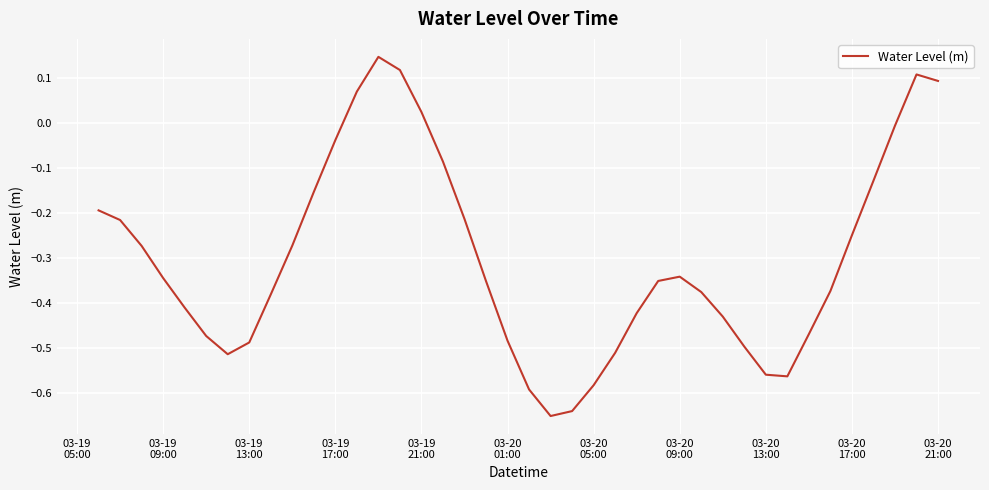

What is the difference between the maximum and minimum values?

0.8